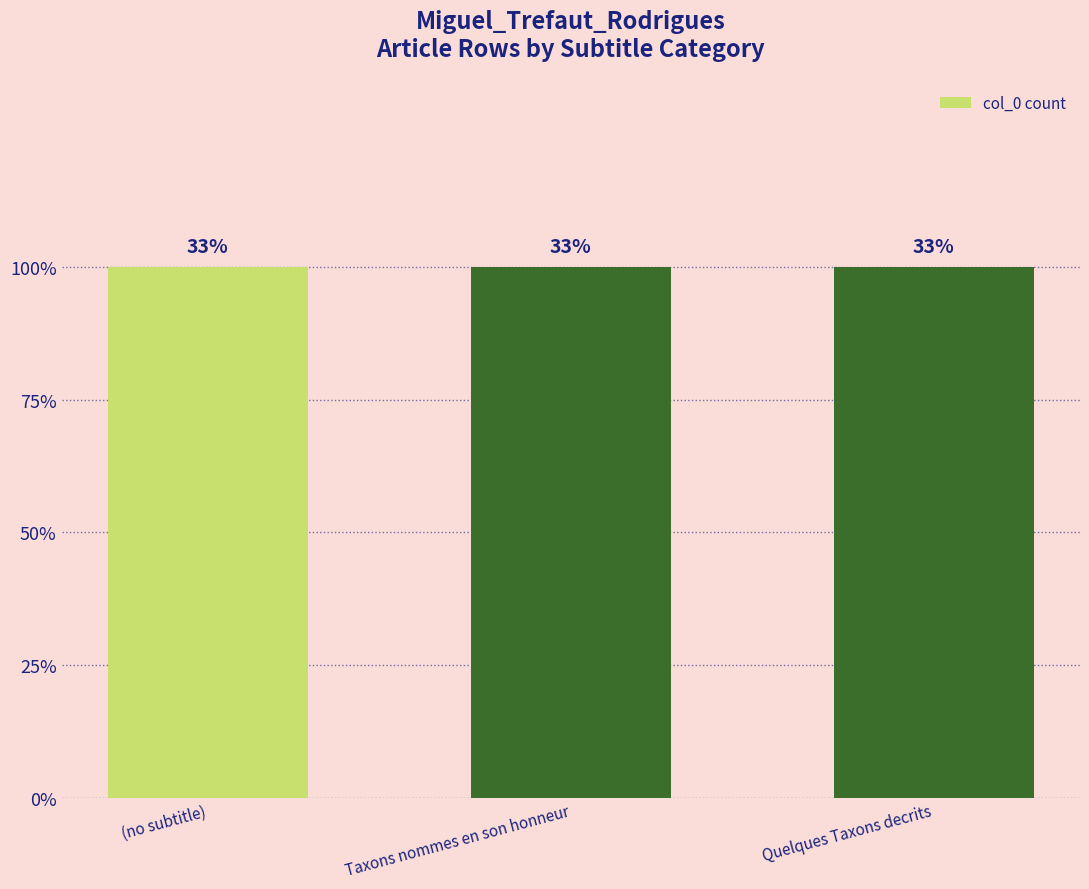

How many bars are there in total?

3